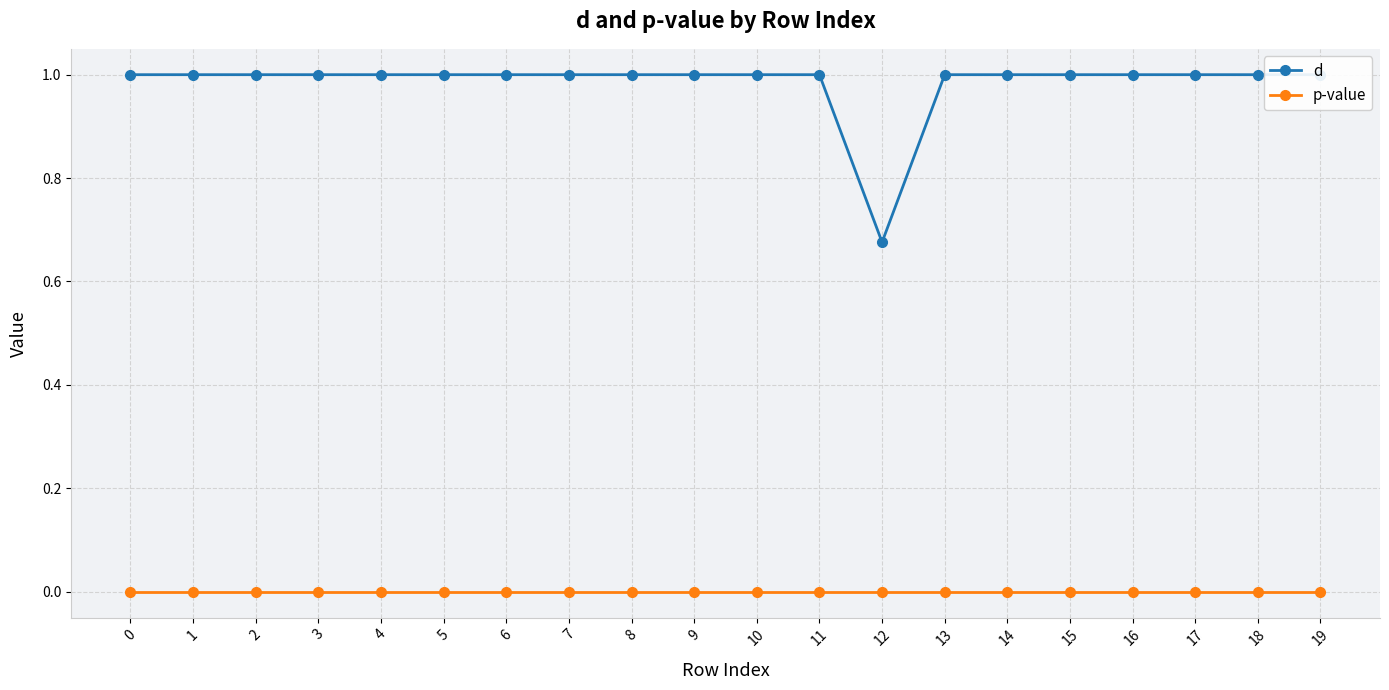

How many values in p-value are above zero?

1